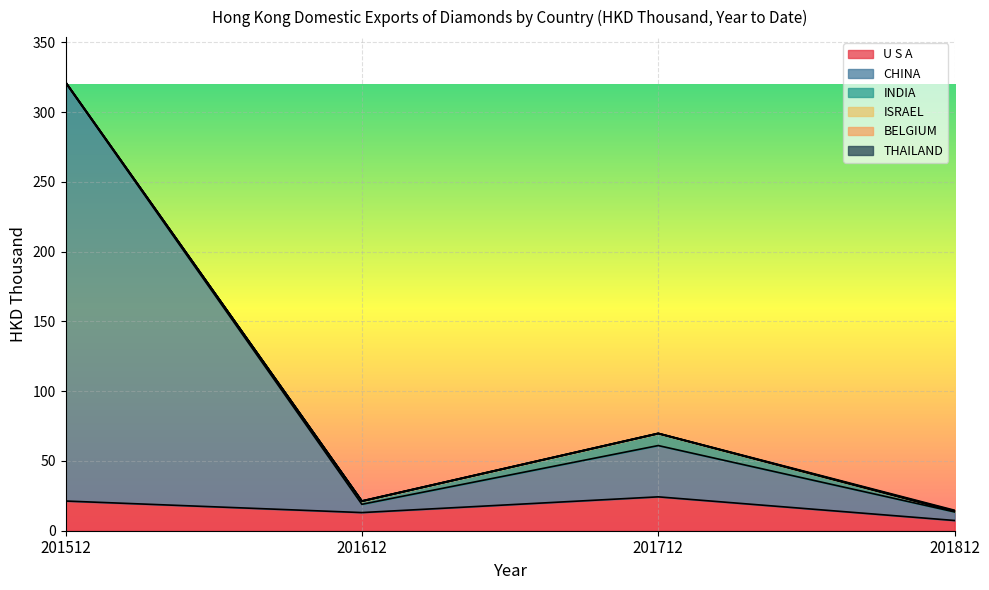

Which series has the largest total across all categories?

CHINA